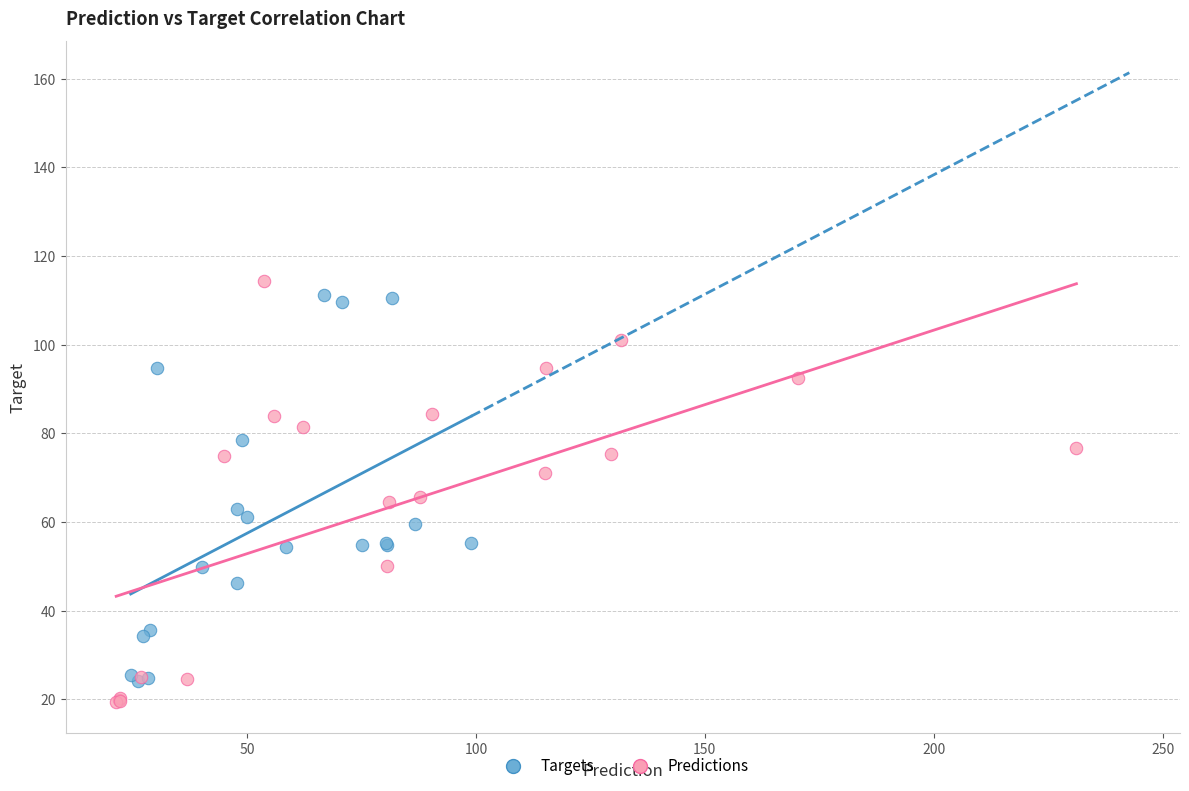

Which series has the largest Y range (max minus min)?

Predictions